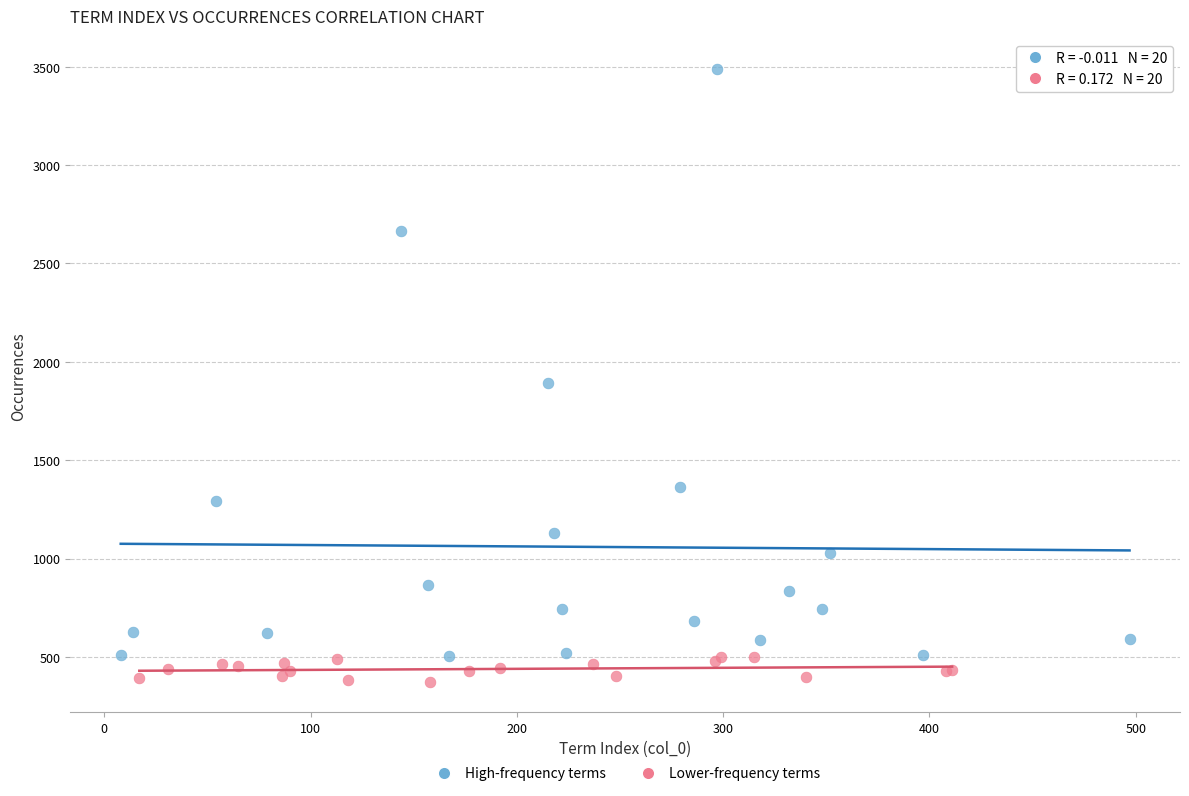

Which series has the widest spread of Y values?

High-frequency terms